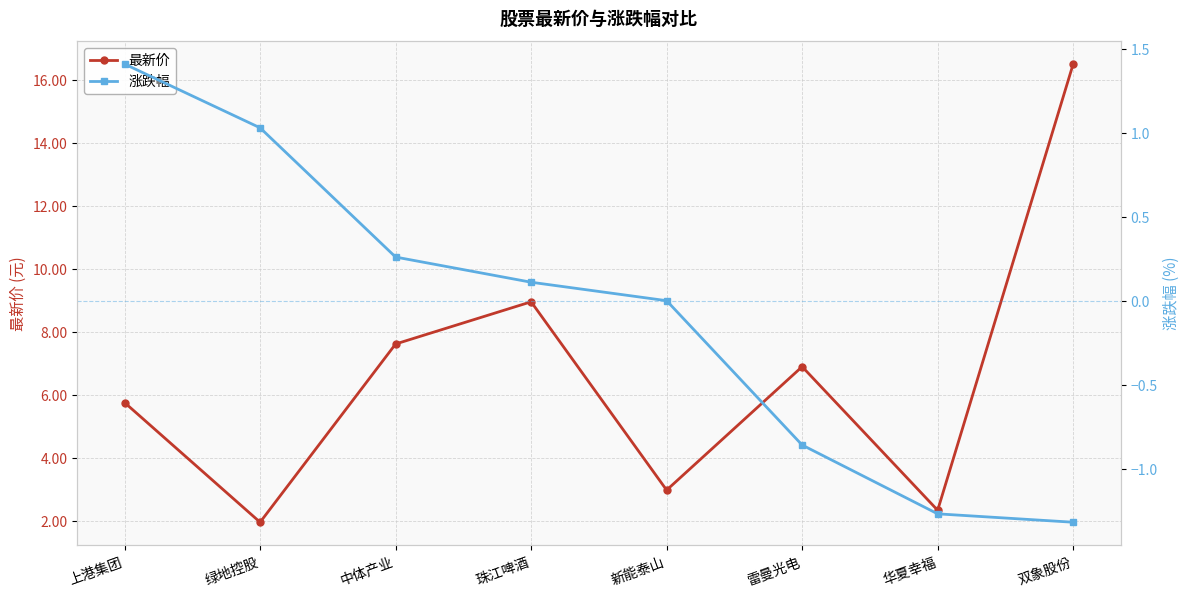

Between 中体产业 and 雷曼光电, which series saw the biggest shift?

涨跌幅